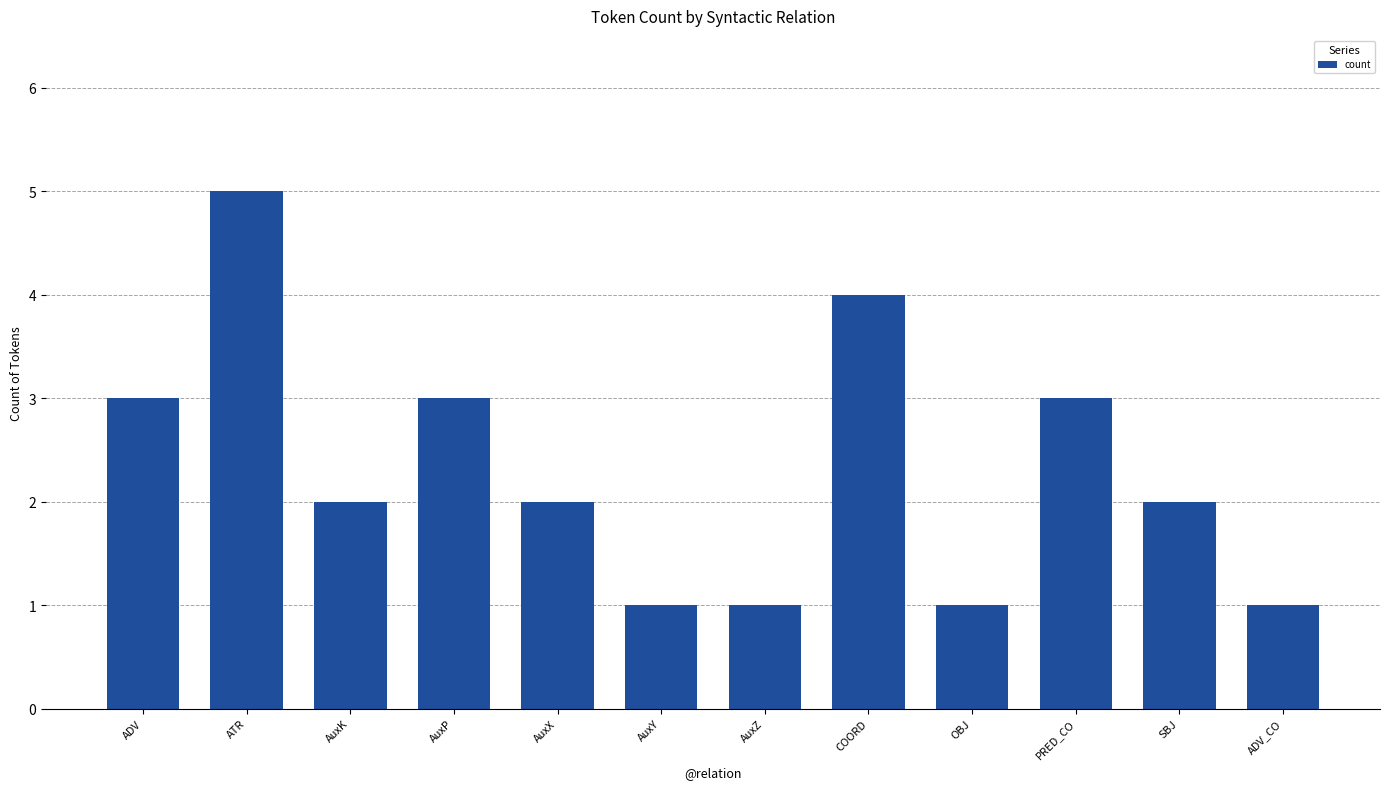

At which category does the chart reach its peak across all series?

ATR